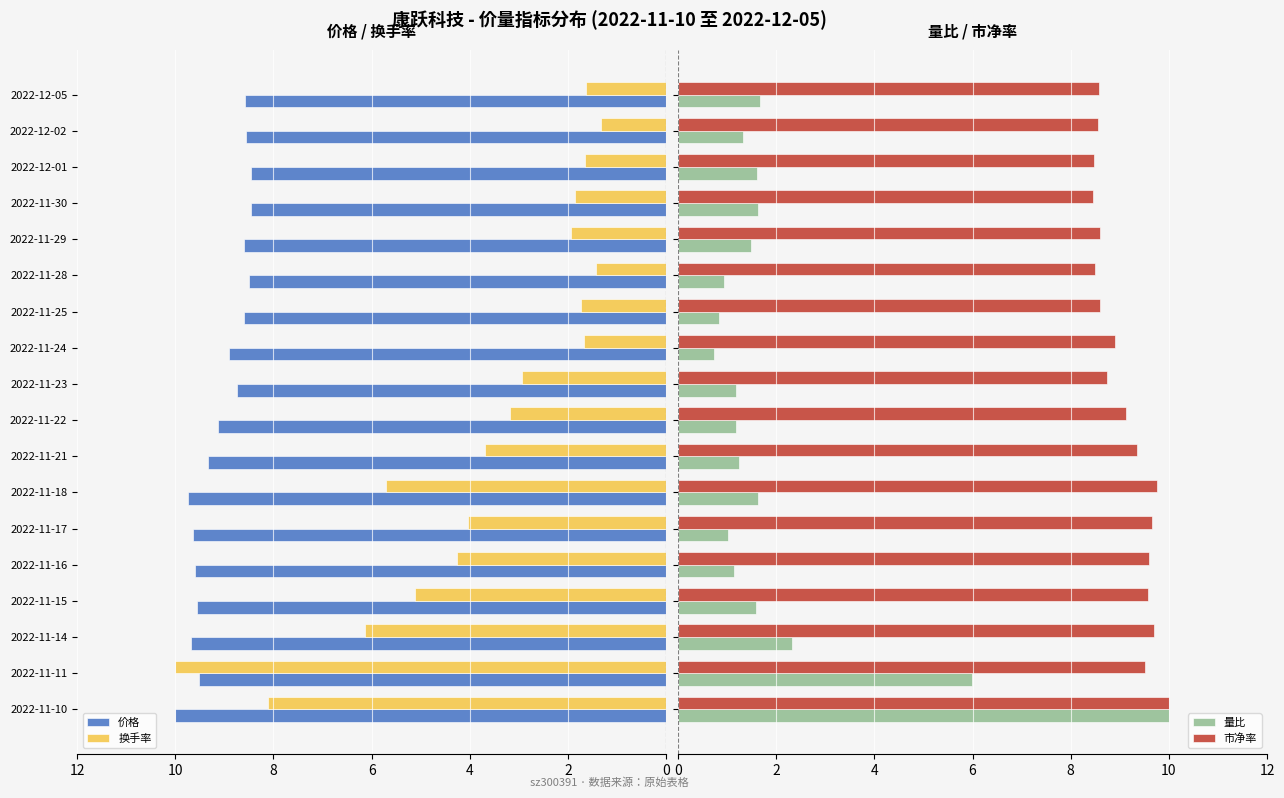

What is the maximum value for 量比?

10.0